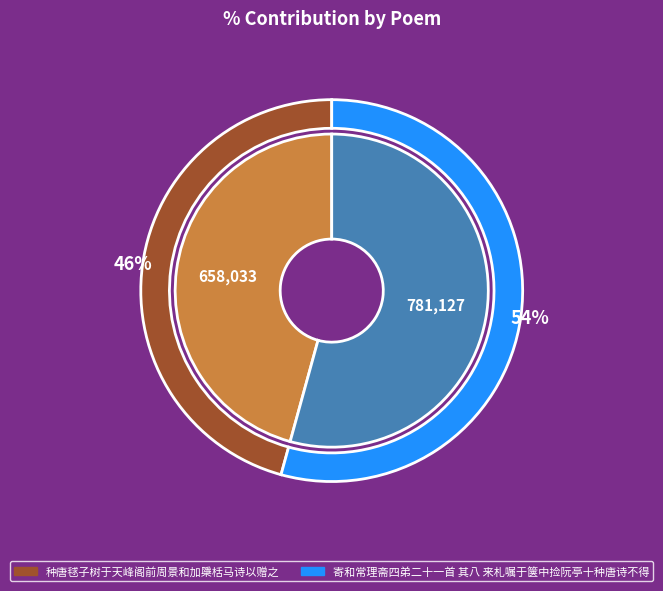

The 种唐毬子树于天峰阁前周景和加檃栝马诗以赠之 slice represents 32% of the pie. True or false?

False